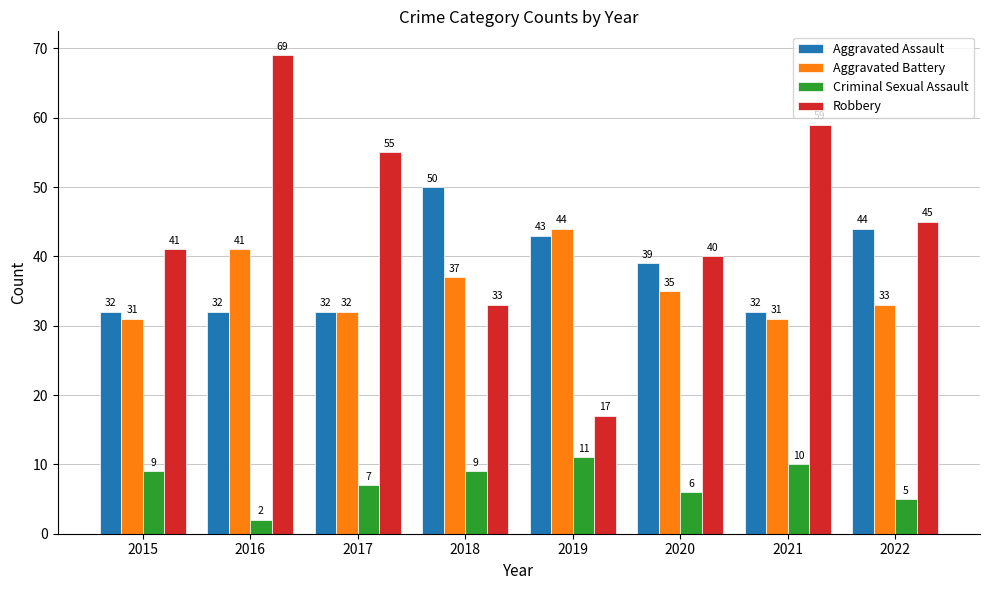

Between 2020 and 2021, which series saw the biggest shift?

Robbery